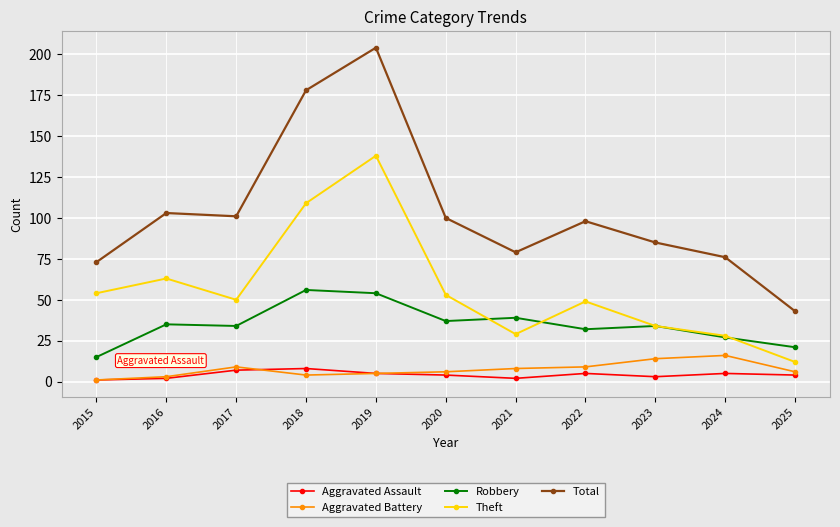

In Theft, how many points are lower than both neighbors (excluding endpoints)?

2